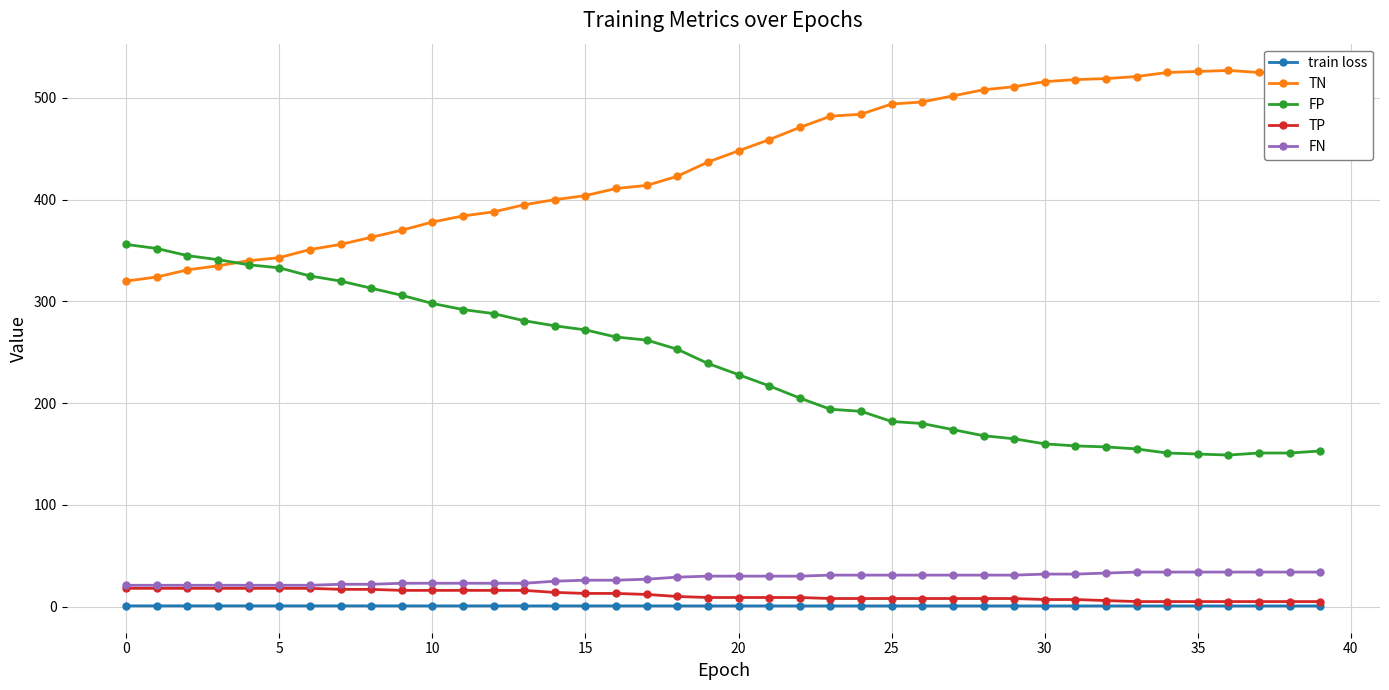

At how many categories does at least one series exceed 81?

40